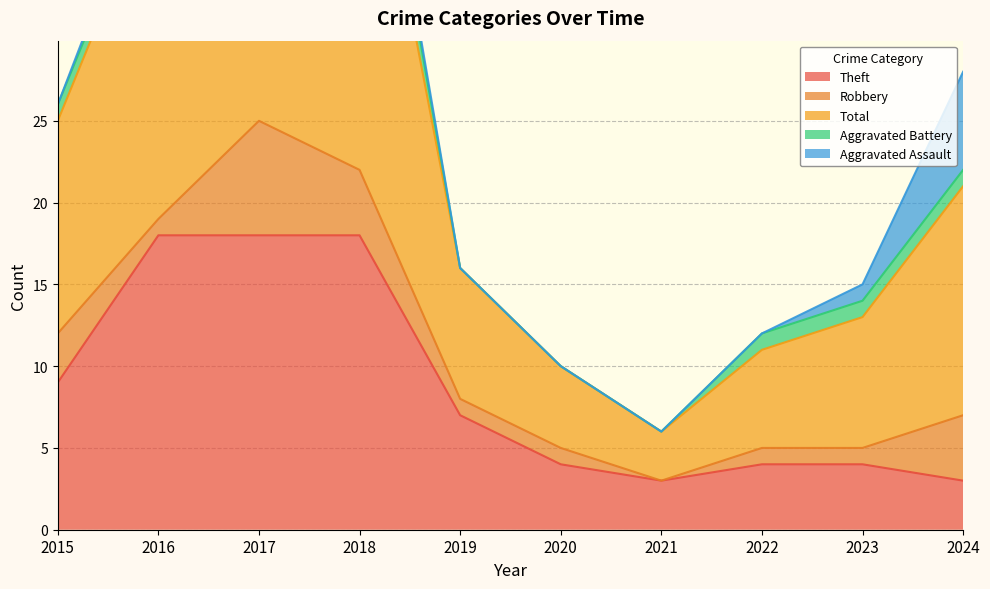

What is the maximum value shown in the chart?

26